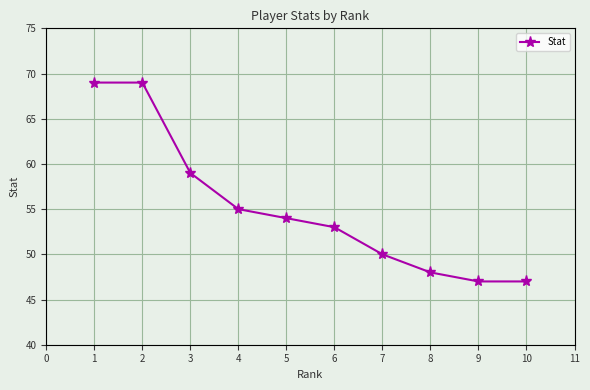

What is the value of the 5th point from the left?

54